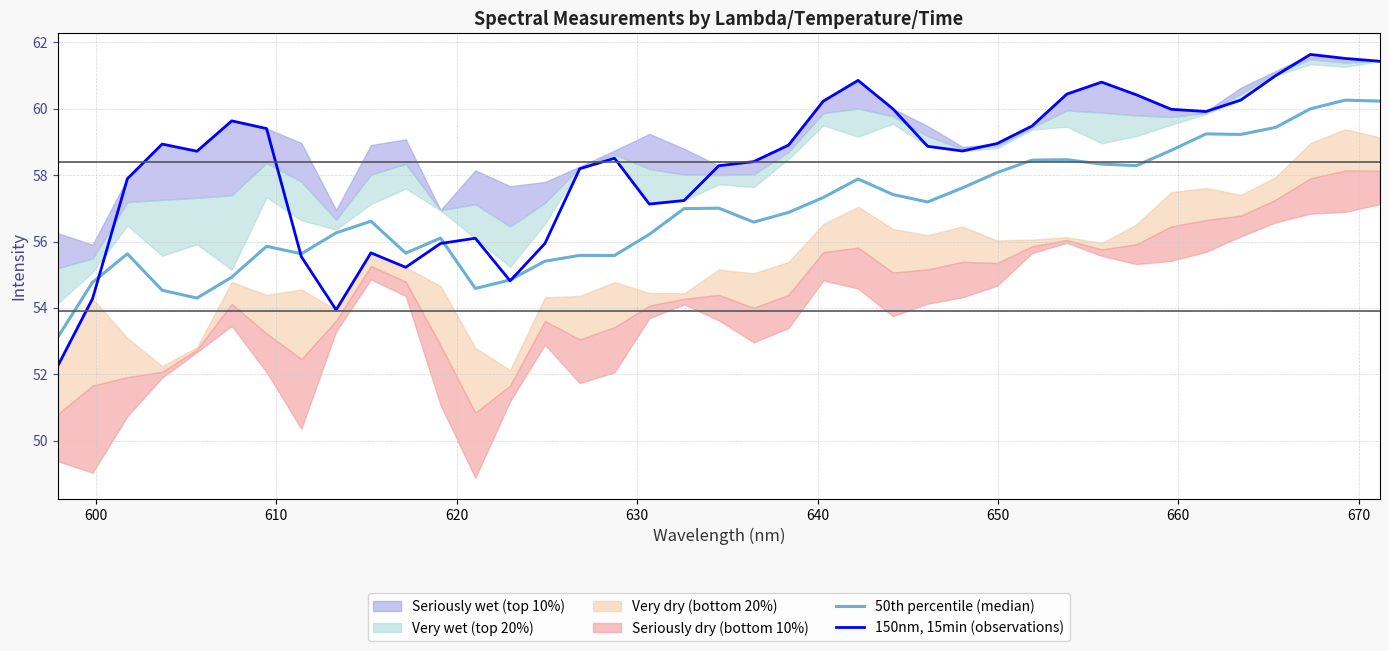

What is the maximum value for 150nm, 15min (observations)?

61.6